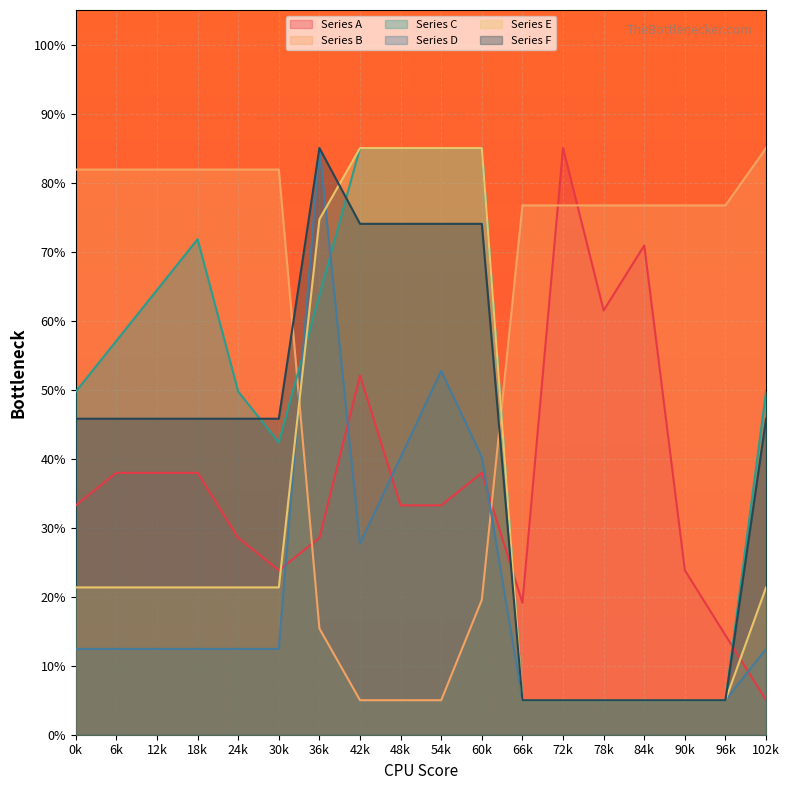

Is it true that Series A equals 38.1 at 36k?

False